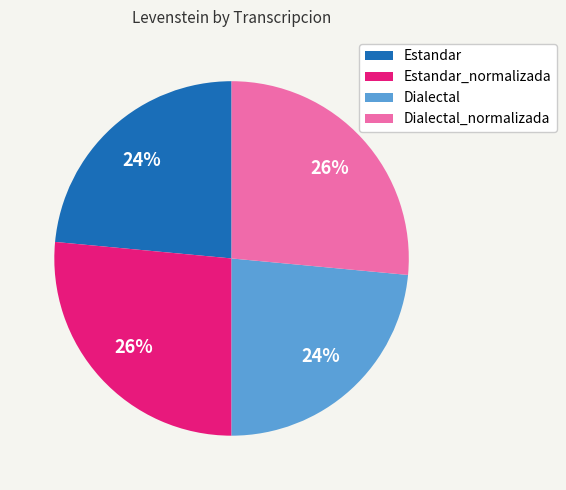

Between Estandar and Estandar_normalizada, which is larger?

Estandar_normalizada